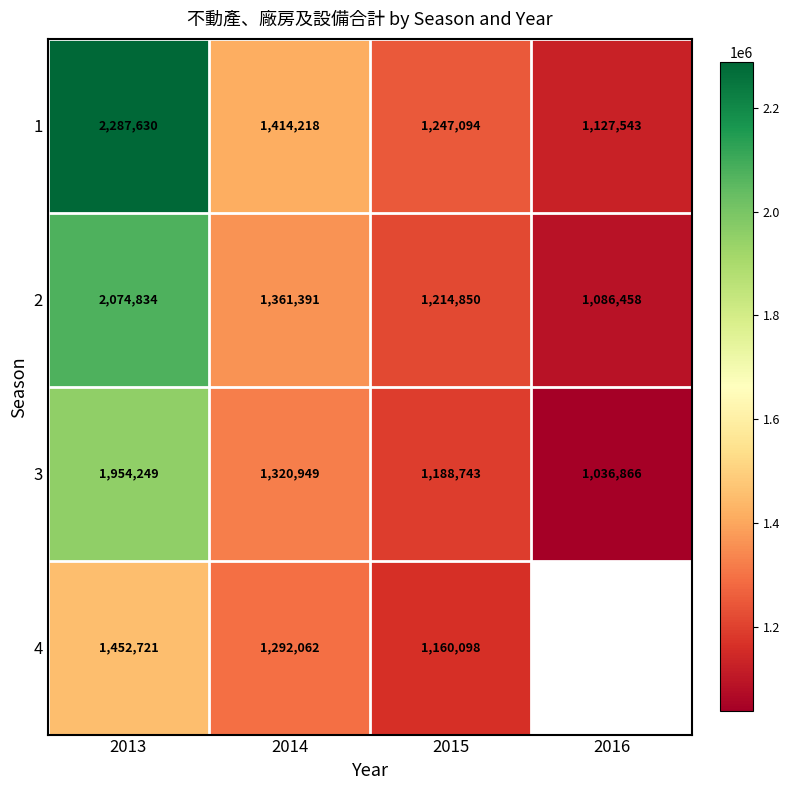

What is the smallest value displayed?

1036866.0